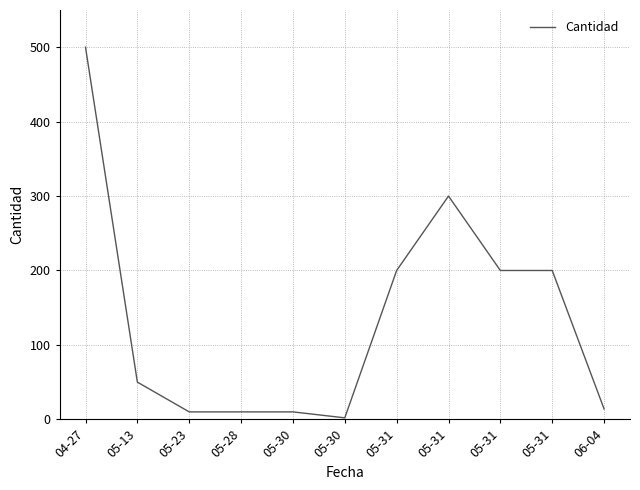

Does the chart display data point markers on the line(s)?

No